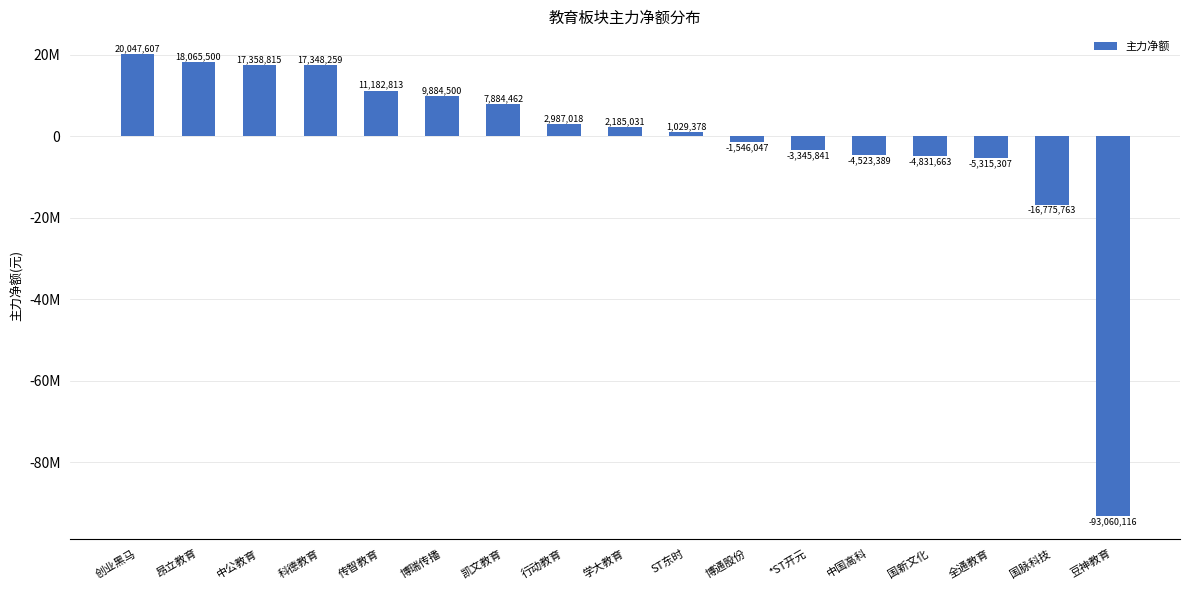

Between 全通教育 and 中公教育, which is larger?

中公教育